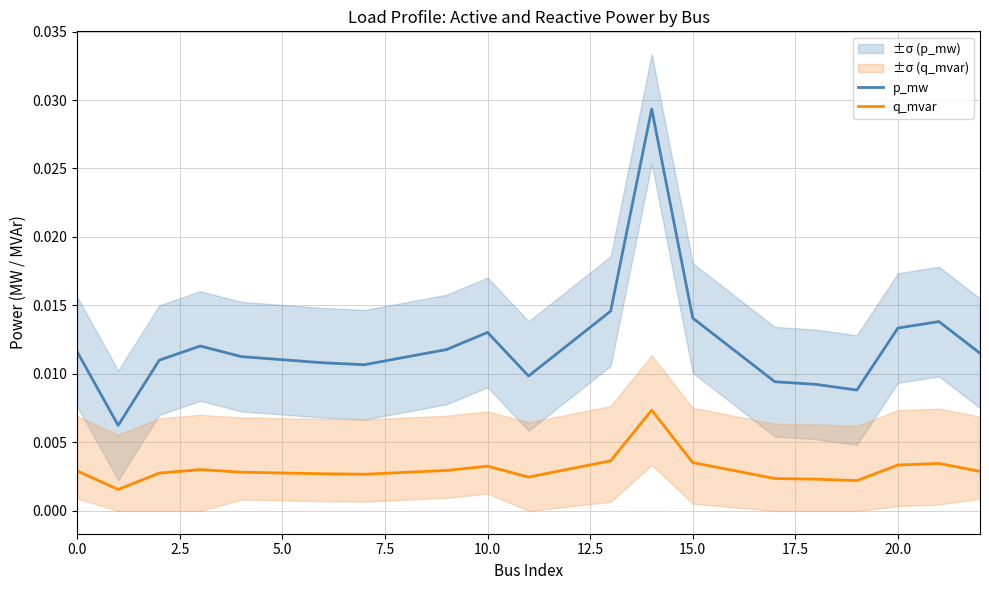

Is it true that p_mw equals 0.0 at 12.5?

False